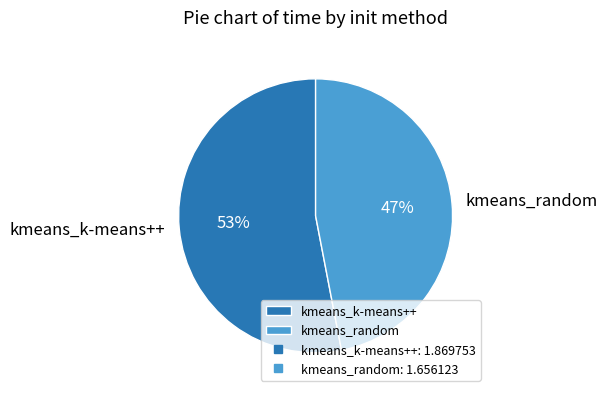

How many slices are in this pie chart?

2